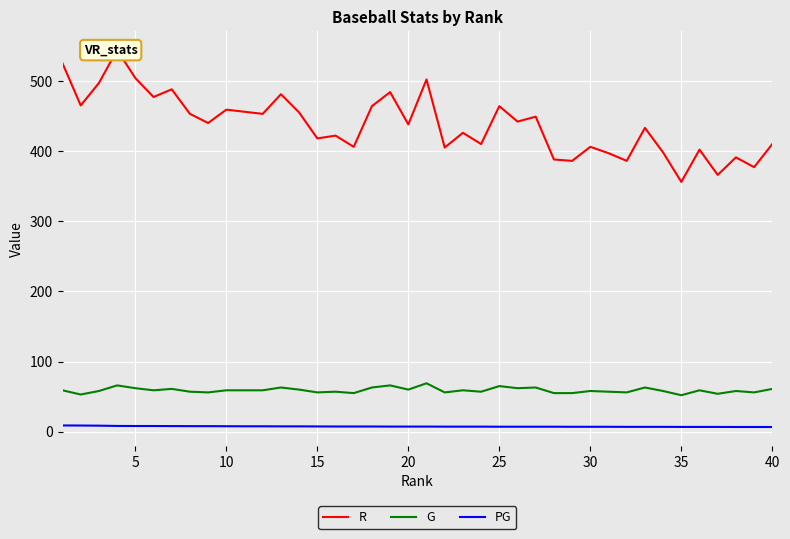

Which series has the largest total across all categories?

R